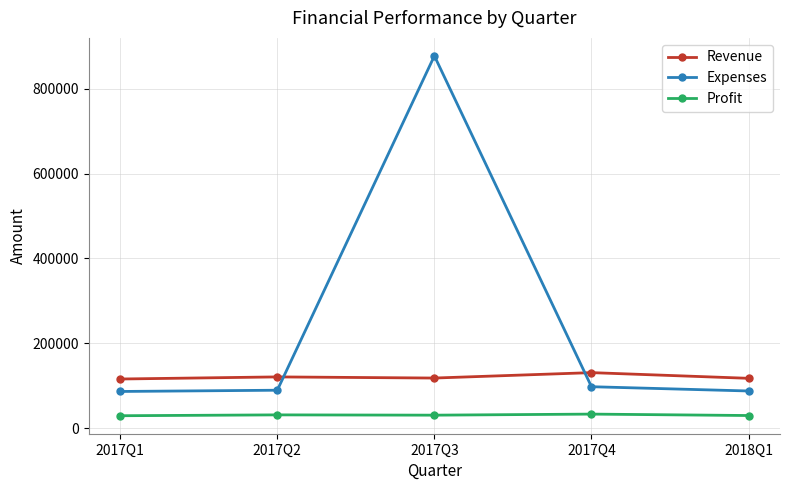

Is it true that Revenue equals 45872 at 2017Q3?

False